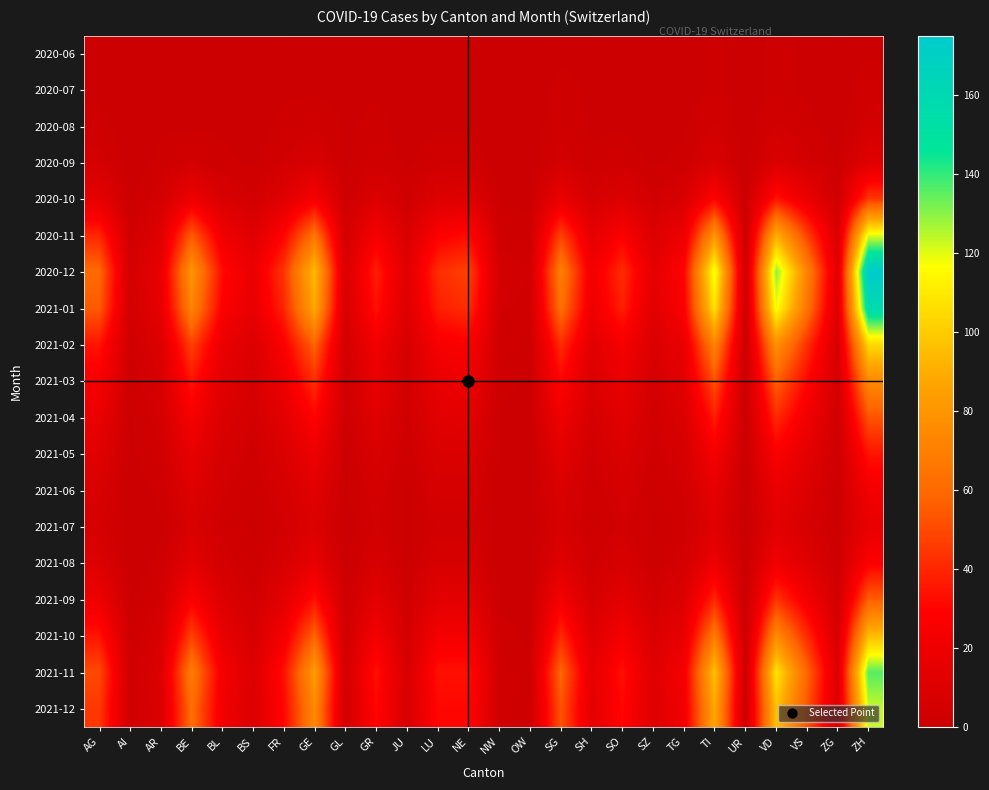

What is the spread (max minus min) of values at SZ?

15